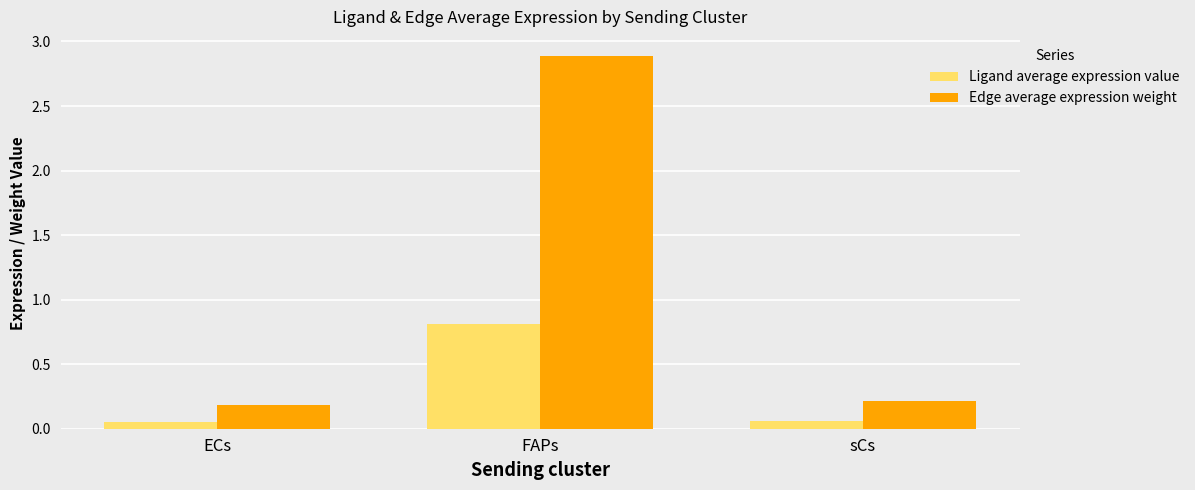

True or false: Edge average expression weight has a value of 2.9 at FAPs.

True